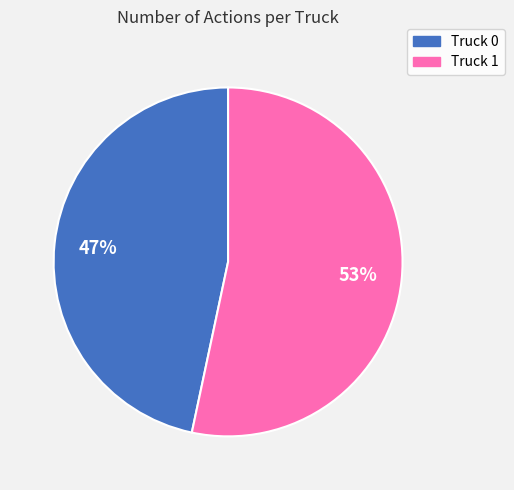

Which category accounts for the majority?

Truck 1